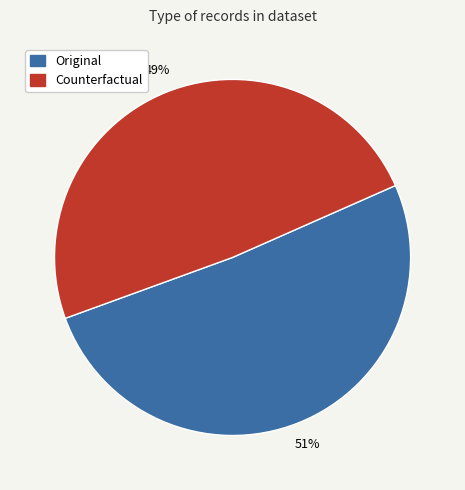

To the nearest percent, what is the average slice percentage?

50%